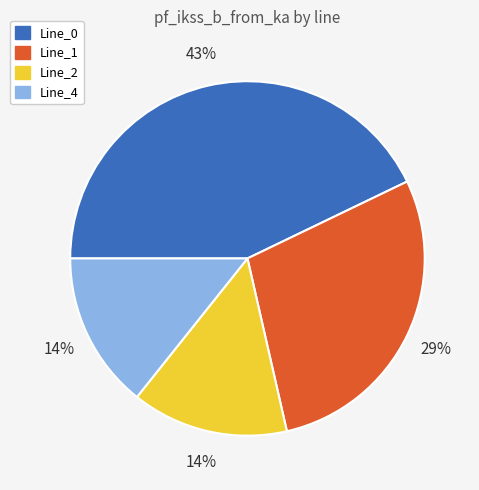

To the nearest percent, what percentage of the pie is Line_2?

14%